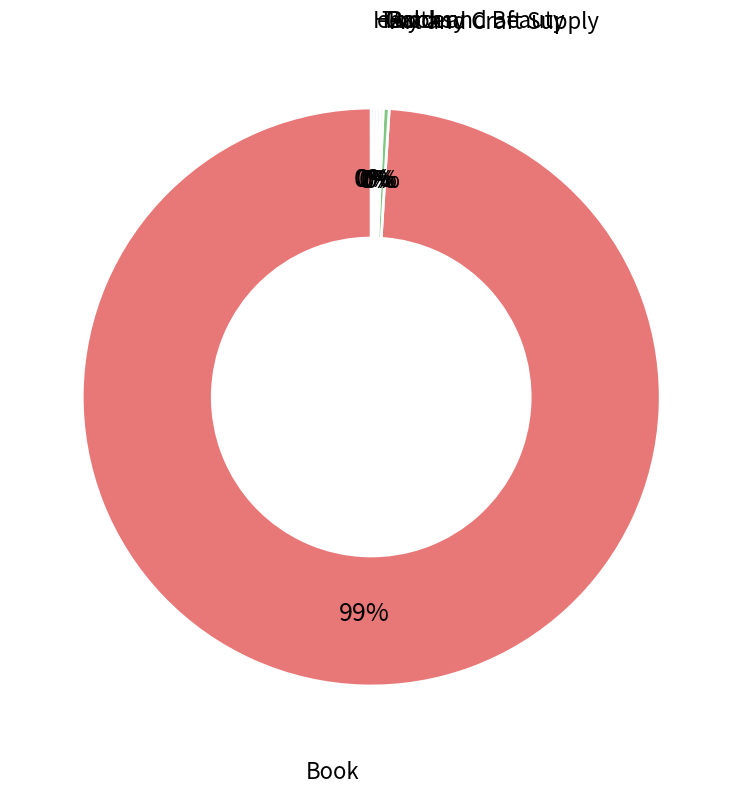

Which slice is the smallest?

Grocery